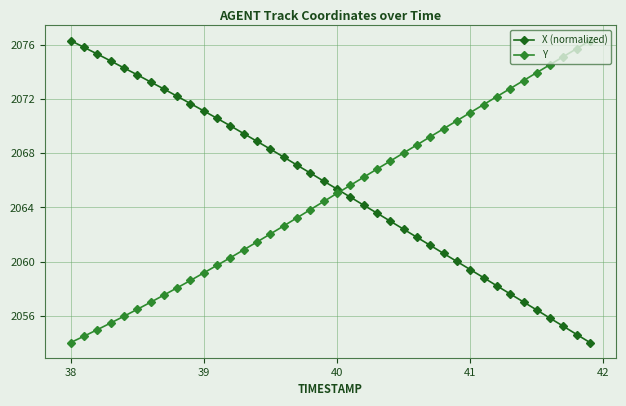

Count the number of data series in this chart.

2